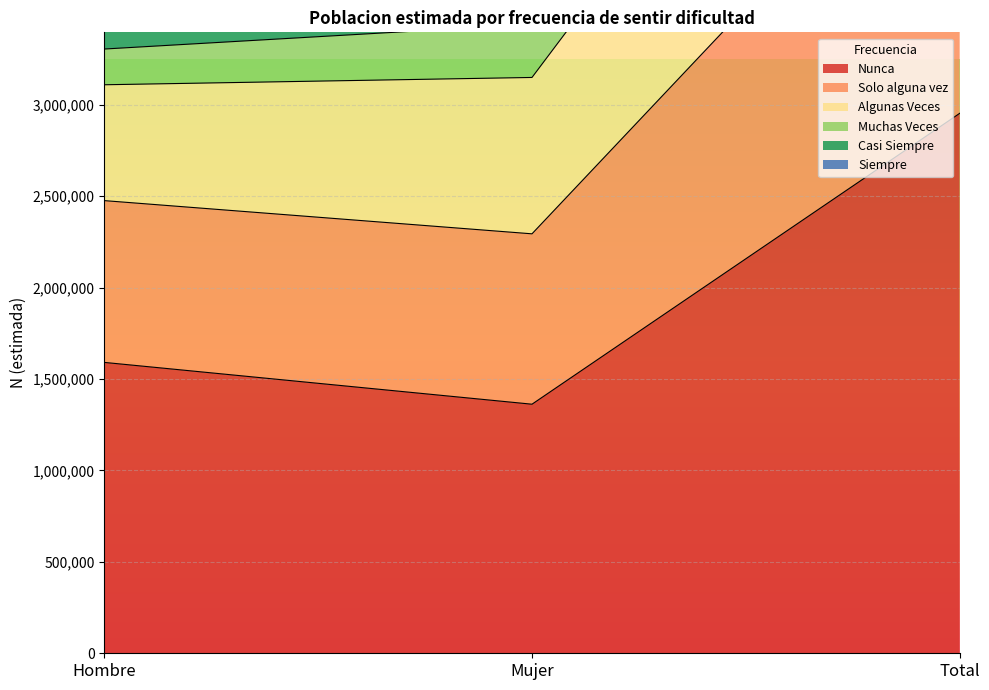

At which label does Nunca reach its minimum?

Mujer